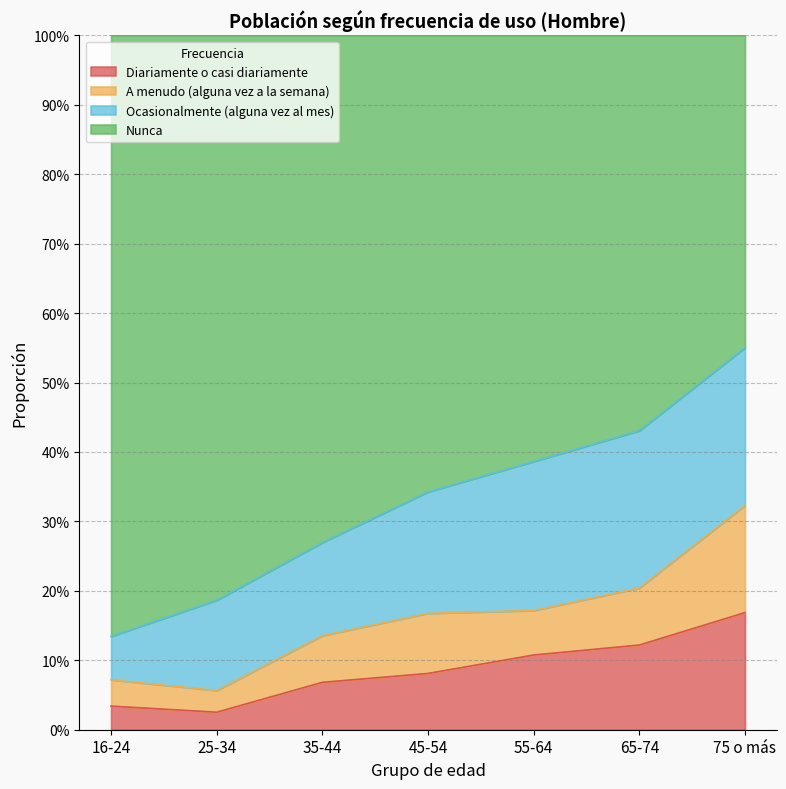

True or false: Diariamente o casi diariamente has more than 2 points higher than both neighbors.

False